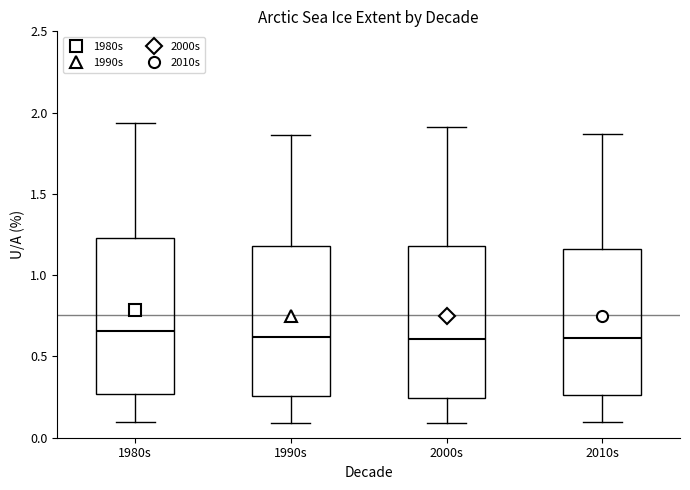

Where does the lower whisker of the box for 2000s end on the y-axis? The values are not printed on the chart, so give them approximately, as read against the axis.

0.10